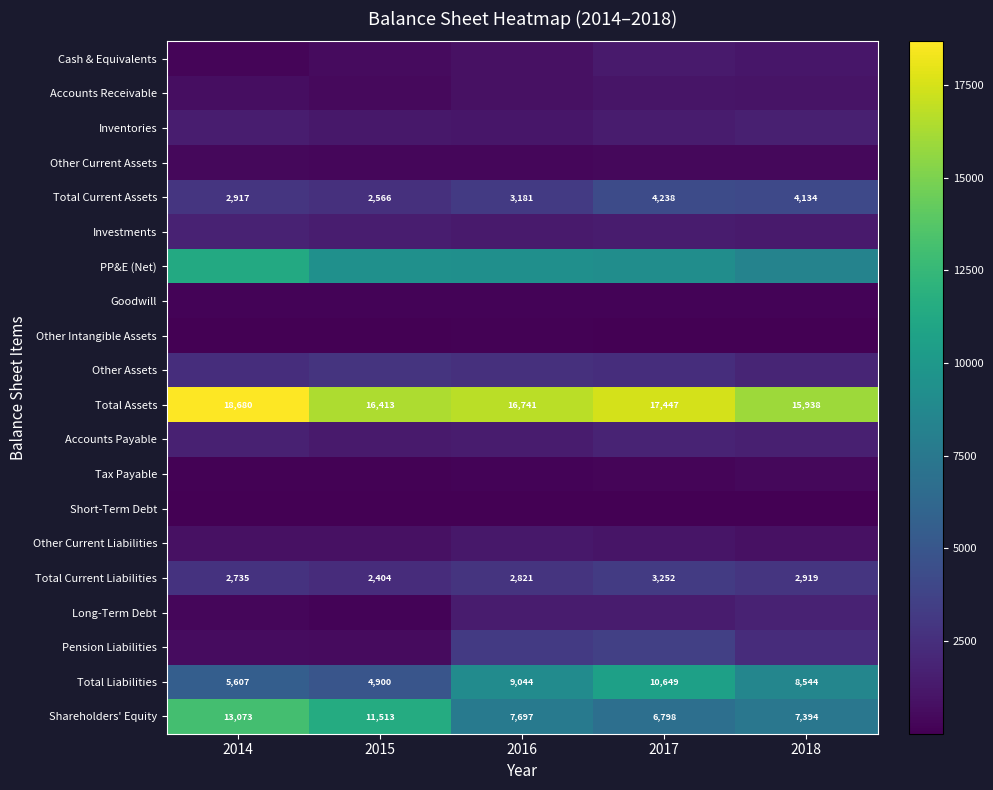

Which category has the lowest value in the Total Assets series?

2018